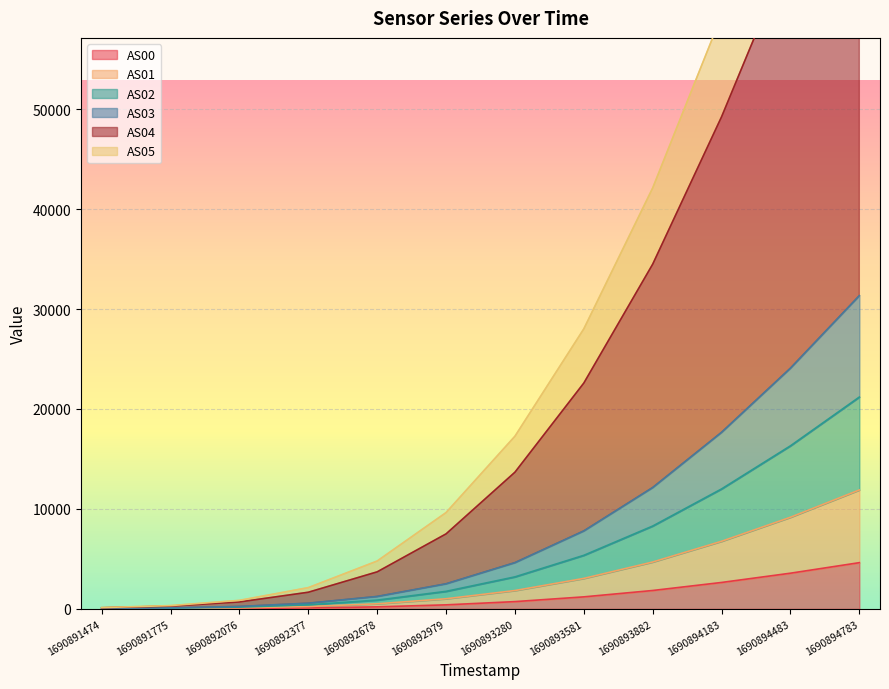

True or false: AS00 has a value of 203 at 1690892678.

True